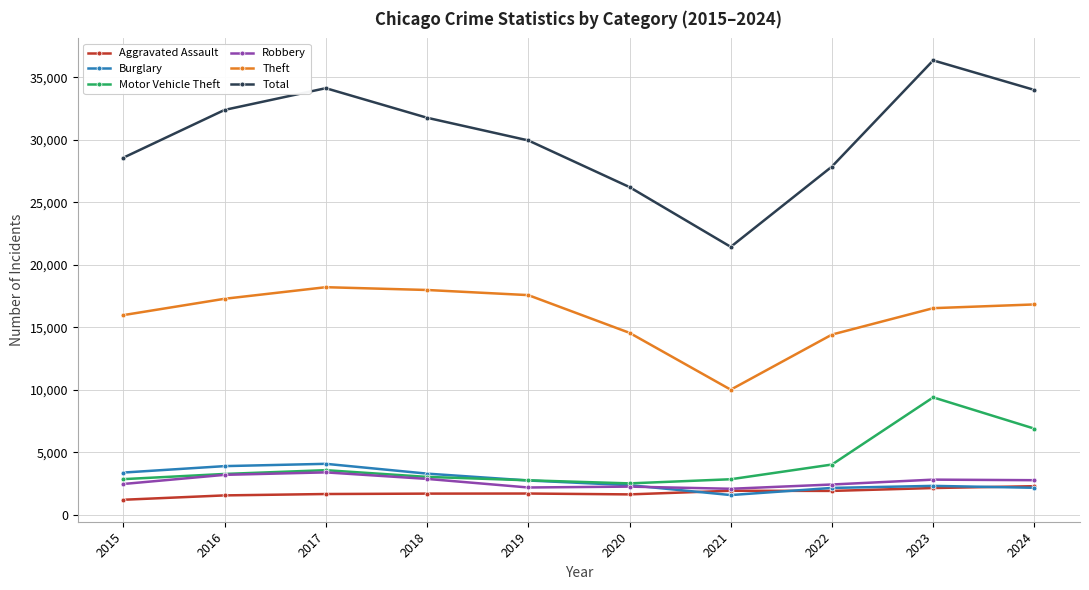

True or false: Total and Aggravated Assault cross at least once.

False